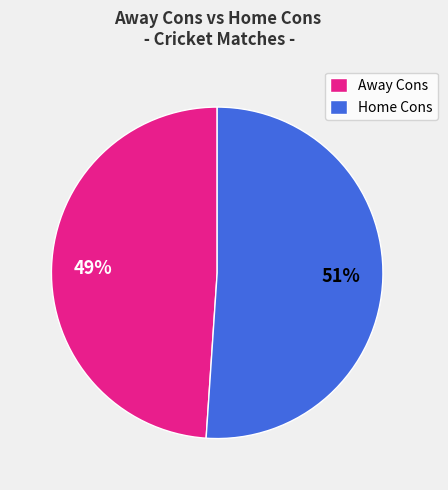

To the nearest percent, what is the average slice percentage?

50%